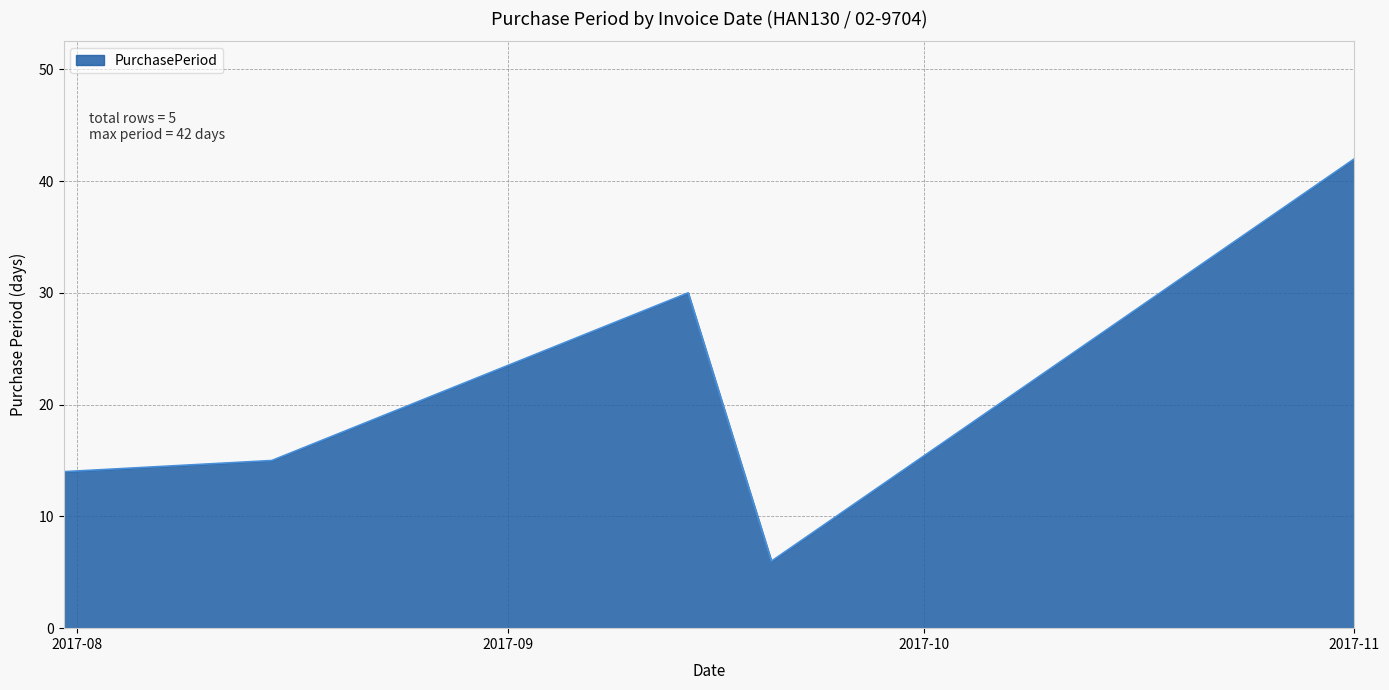

What is the maximum value shown in the chart?

42